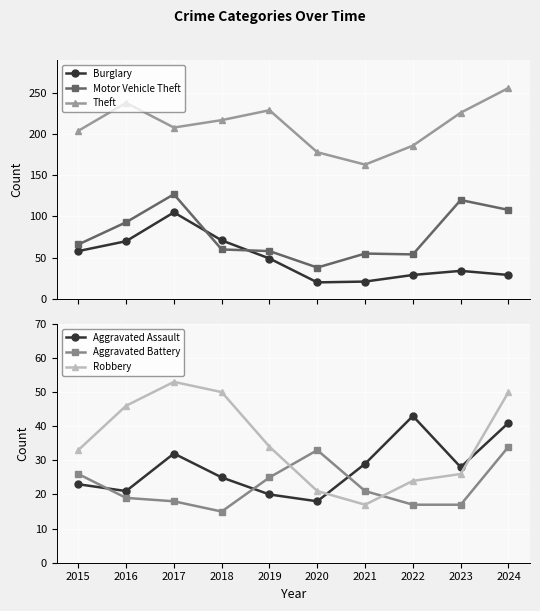

What is the difference between the Burglary values at 2020 and 2022?

9